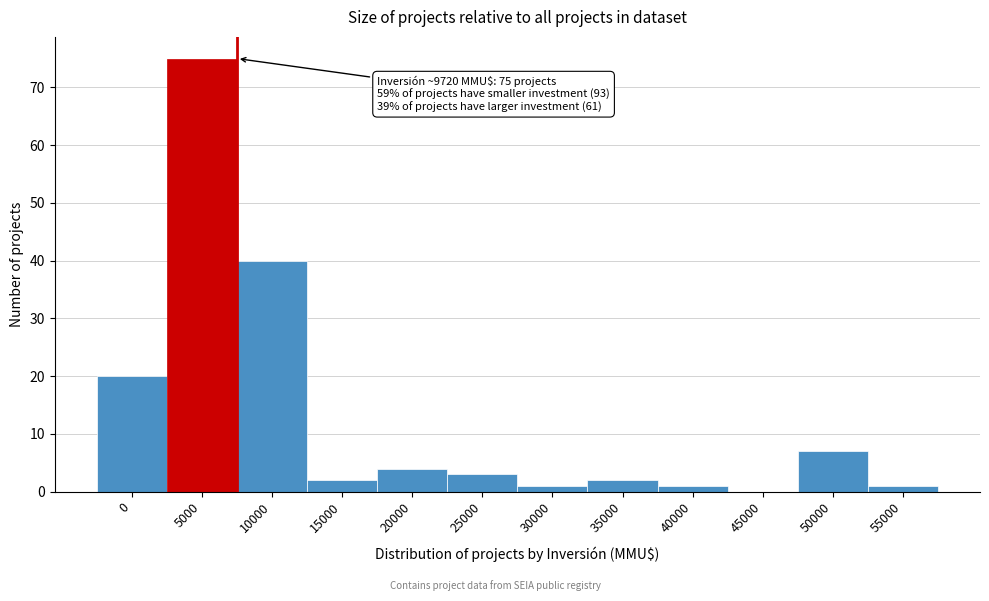

Reading right to left, transcribe all the data shown in this chart.

55000=1	50000=7	45000=0	40000=1	35000=2	30000=1	25000=3	20000=4	15000=2	10000=40	5000=75	0=20